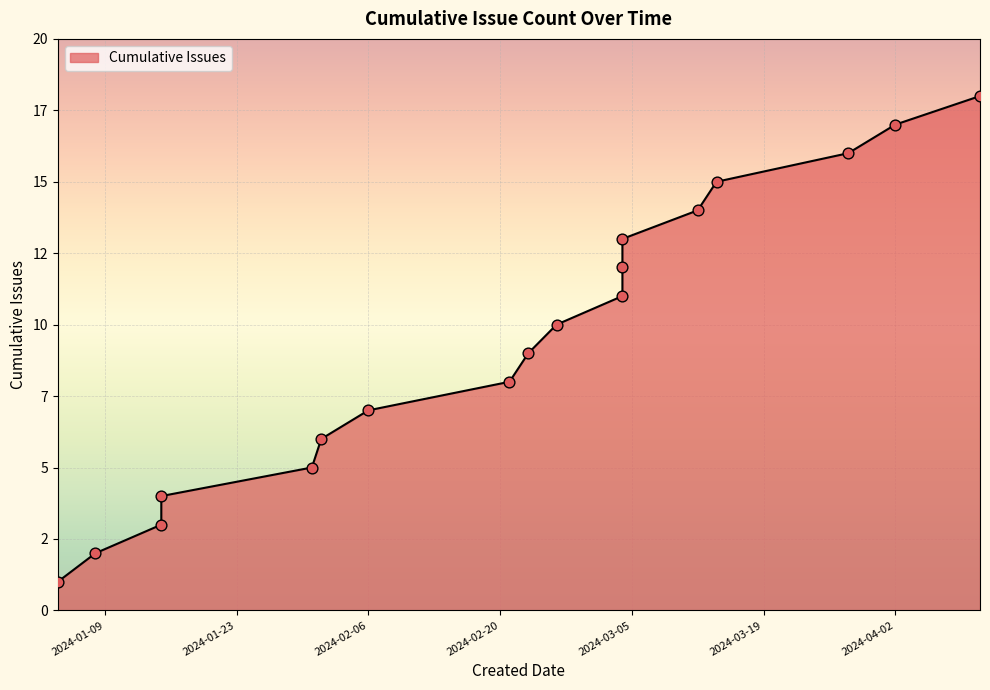

What is the ratio of the value at 2024-02-21 to the value at 2024-03-14?

0.5